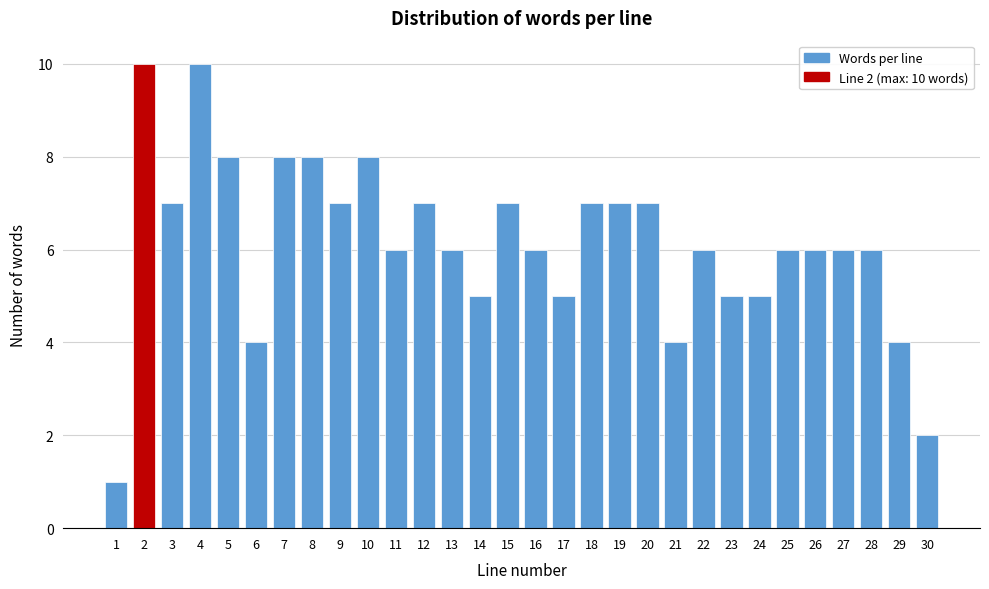

Reading left to right, list all the values displayed in this chart.

1	10	7	10	8	4	8	8	7	8	6	7	6	5	7	6	5	7	7	7	4	6	5	5	6	6	6	6	4	2